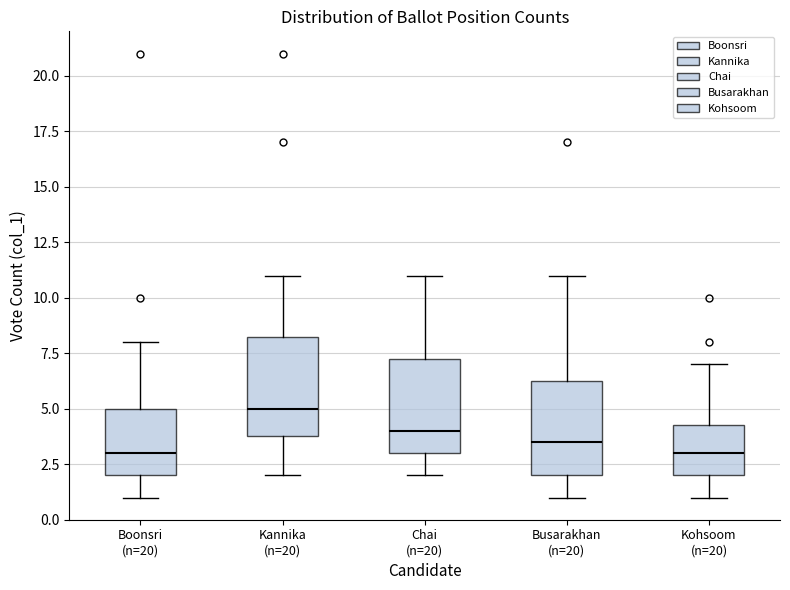

Where is the lower edge of the box for Kannika (n=20) on the y-axis? The values are not printed on the chart, so give them approximately, as read against the axis.

4.0